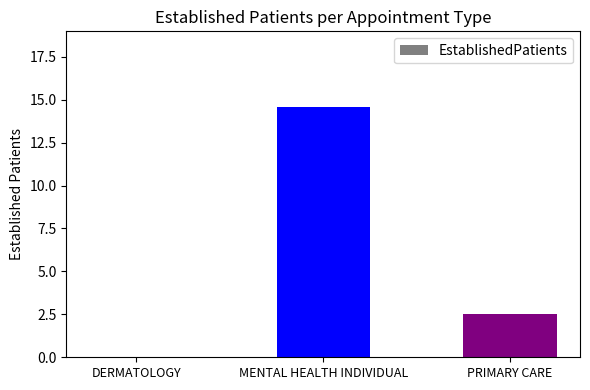

Are the bars horizontal?

No